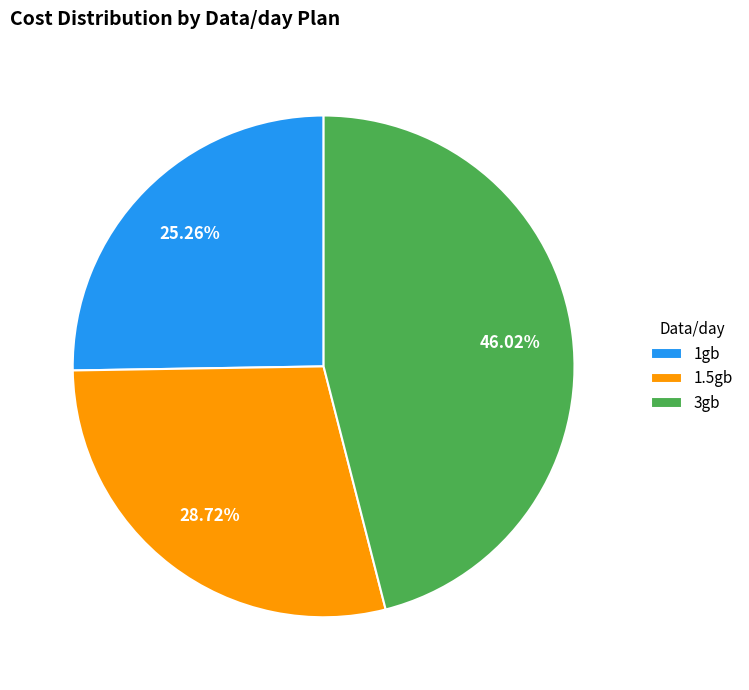

Which has a higher value, 1gb or 3gb?

3gb